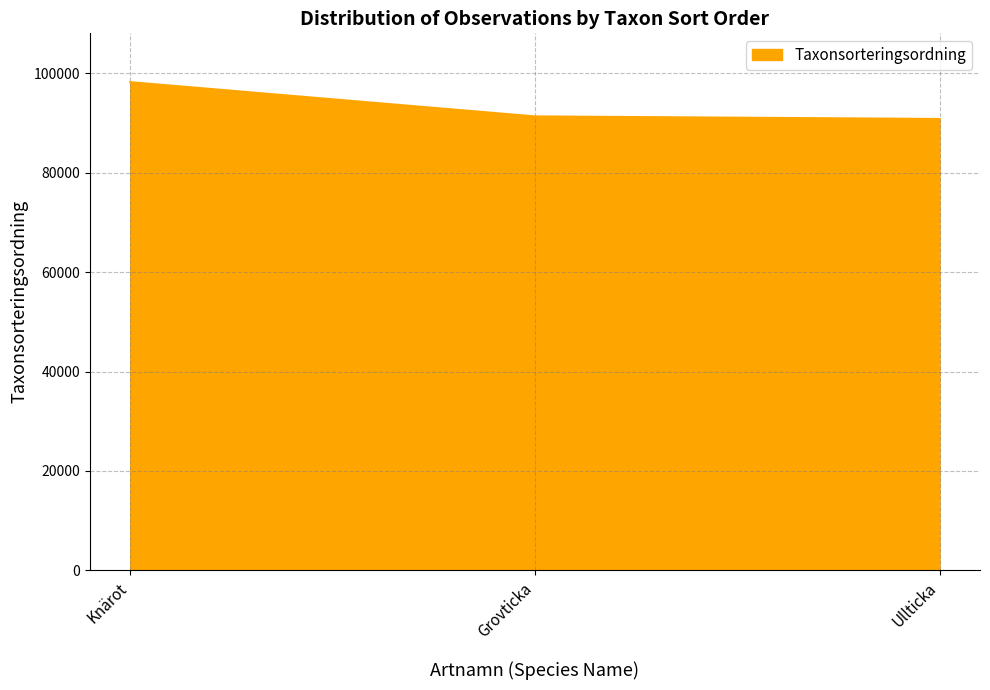

Is it true that the value at Knärot is 59230?

False